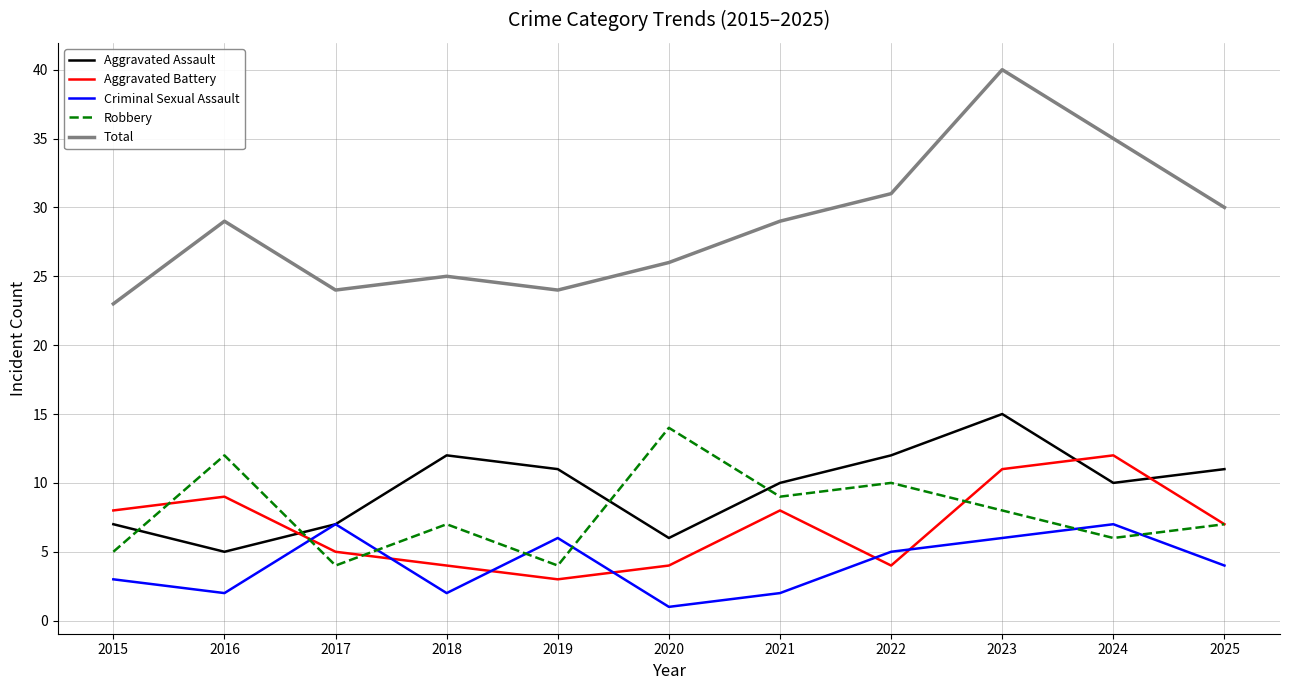

Does the chart display data point markers on the line(s)?

No